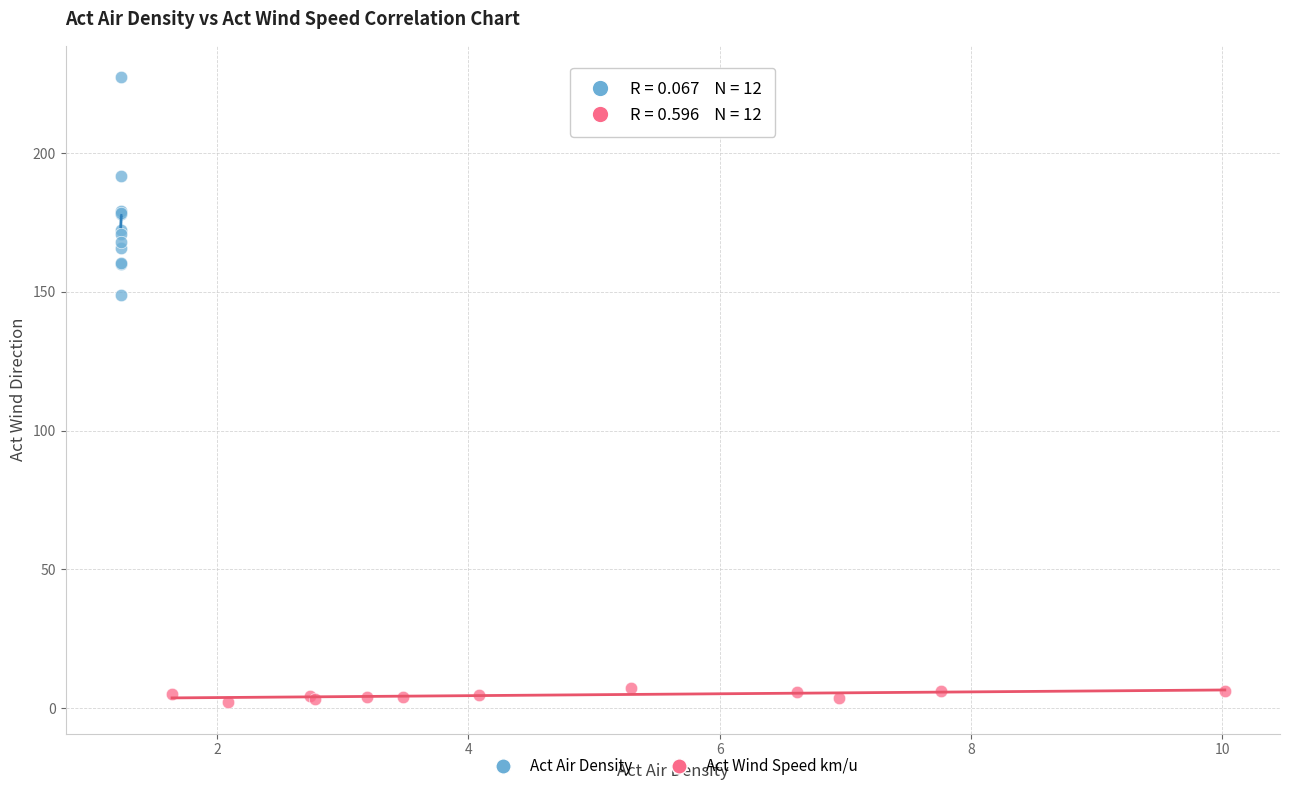

Which series contains the lowest Y value?

Act Wind Speed km/u